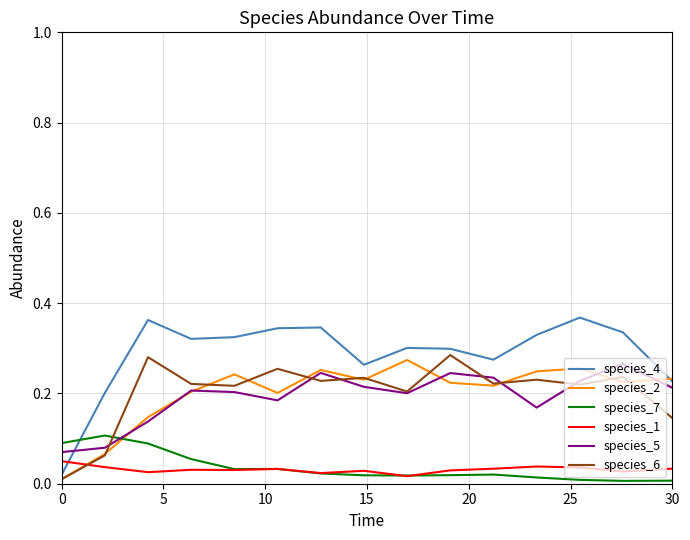

Which series ends up on top after the final intersection of species_6 and species_7?

species_6